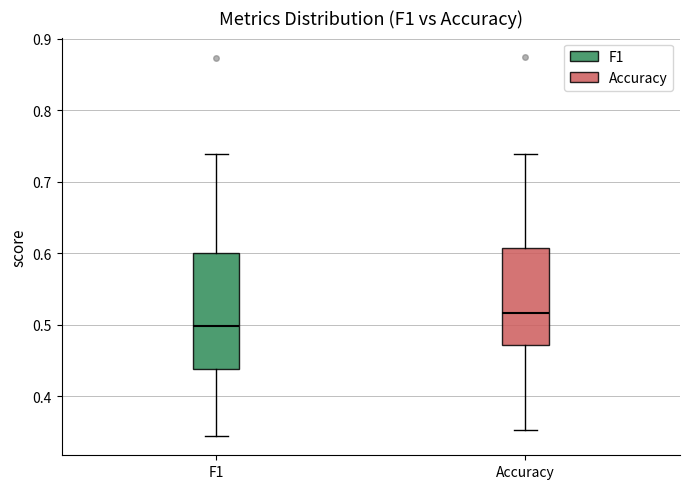

Which box's median line is the lowest?

F1